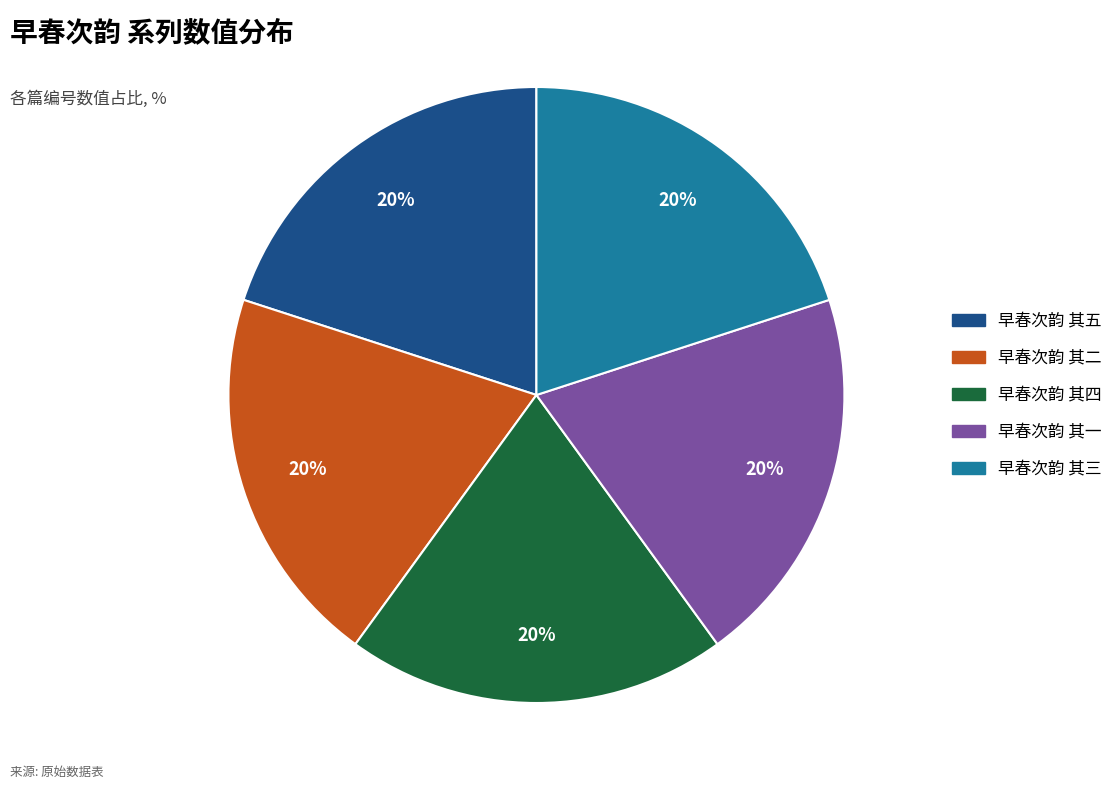

Count the number of slices in the pie.

5